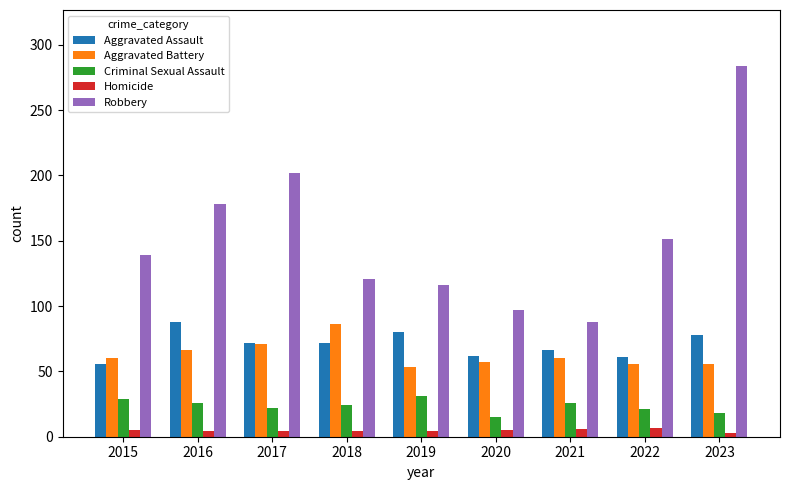

Which category has the highest value across all series?

2023